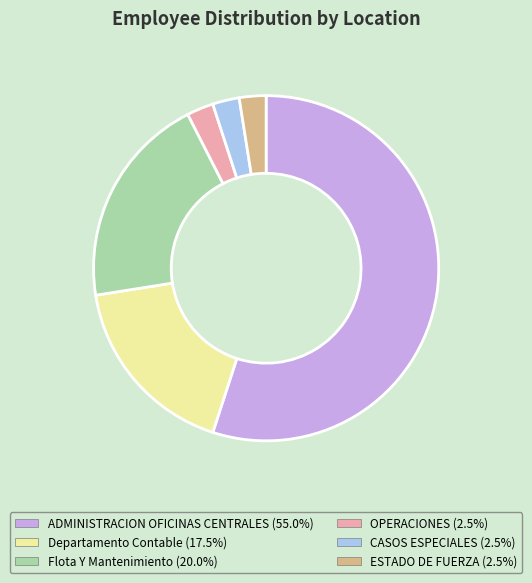

Do ESTADO DE FUERZA and ADMINISTRACION OFICINAS CENTRALES together represent more than half of the pie?

Yes